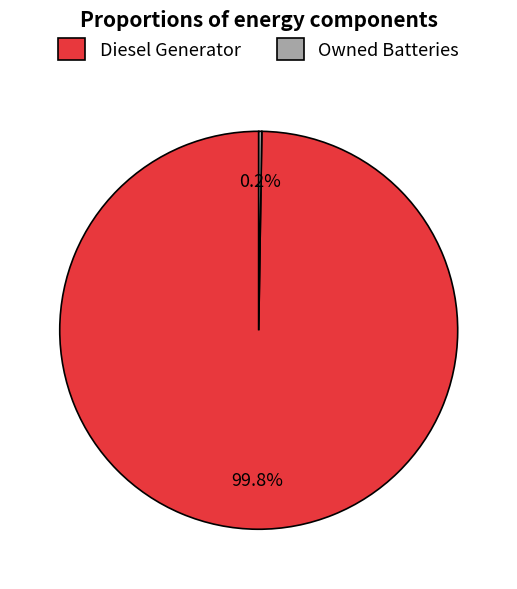

Is it true that Diesel Generator is 100% of the pie?

True